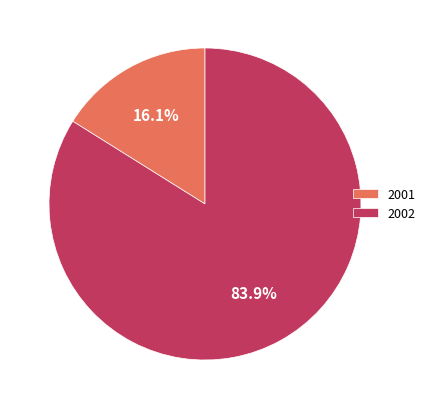

Rank the categories by value from highest to lowest.

2002, 2001